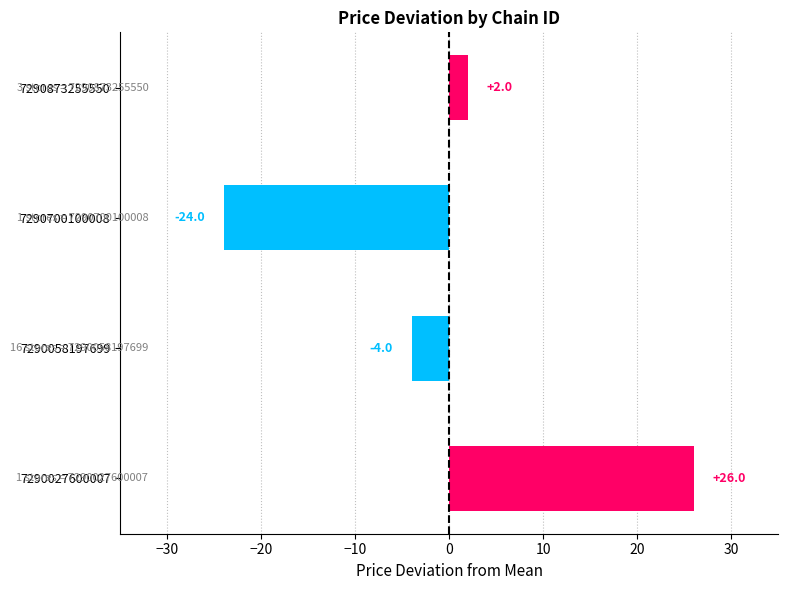

Reading bottom to top, list all the values displayed in this chart.

7290027600007=26	7290058197699=-4	7290700100008=-24	7290873255550=2